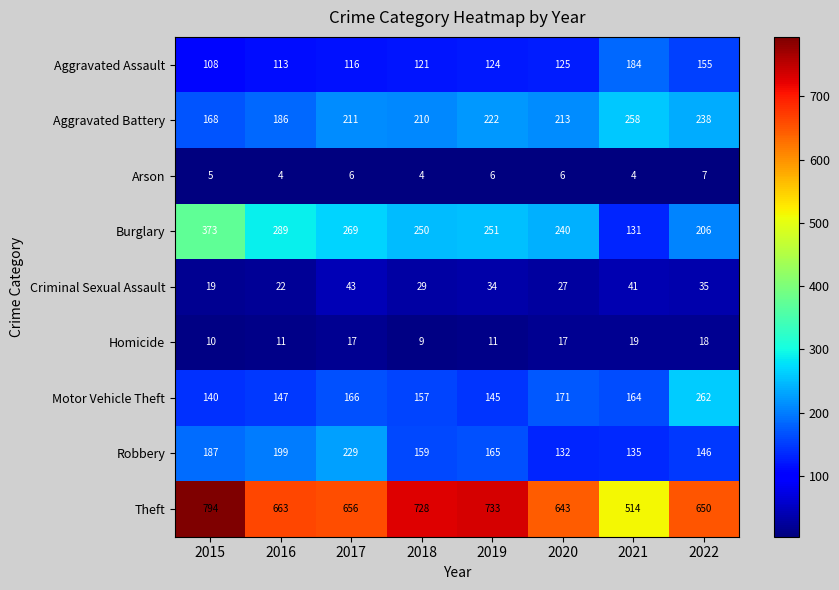

What is the difference between the maximum and minimum values in the Theft series?

280